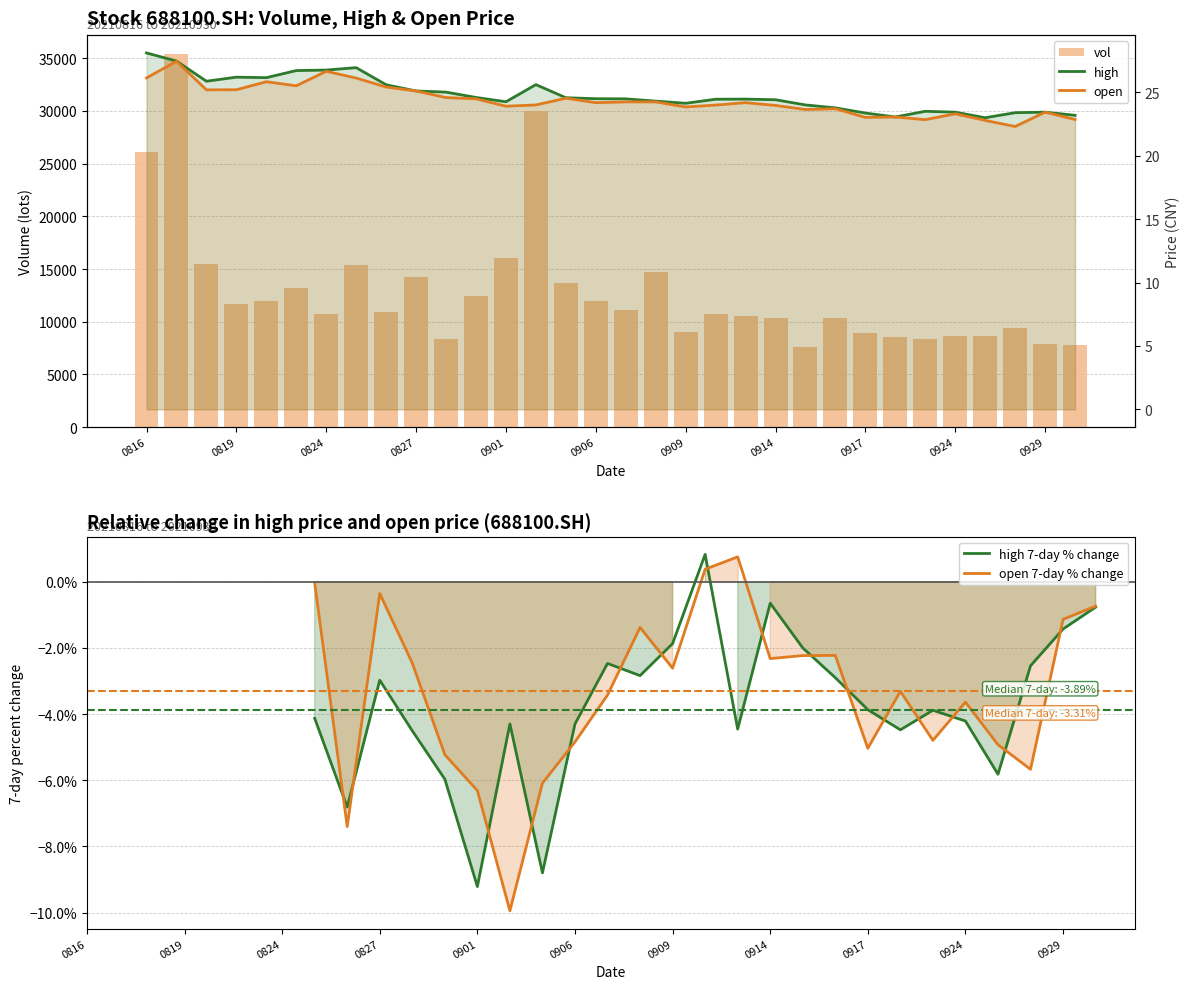

Which series has the largest total across all categories?

vol